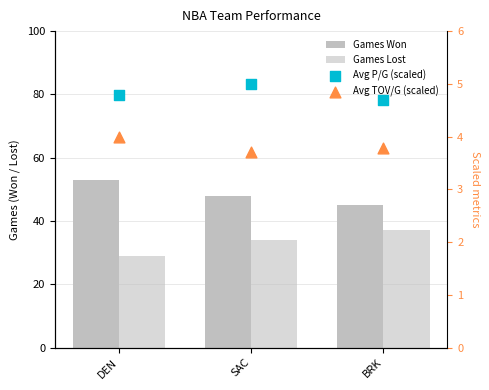

Which series has the widest spread of Y values?

Games Won